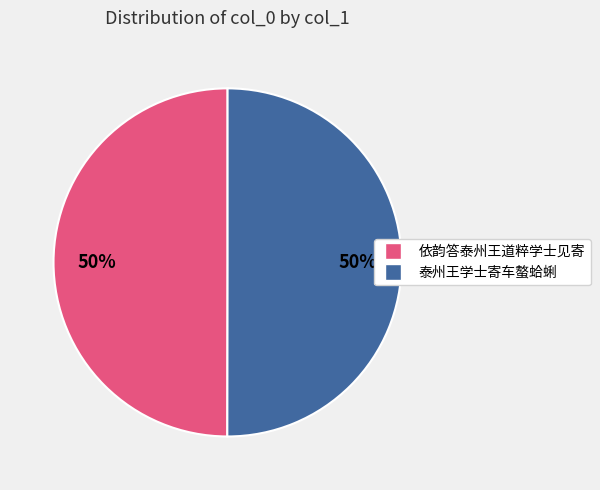

To the nearest percent, what is the average slice percentage?

50%